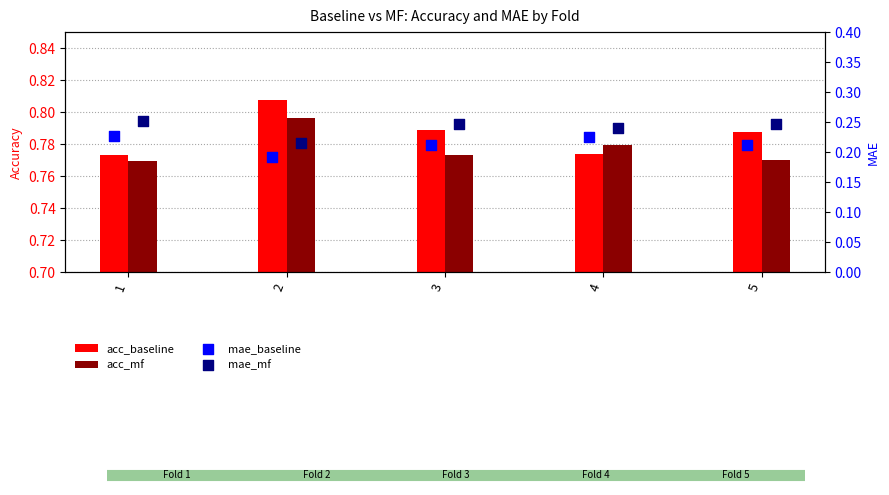

Which series has the widest spread of Y values?

mae_mf